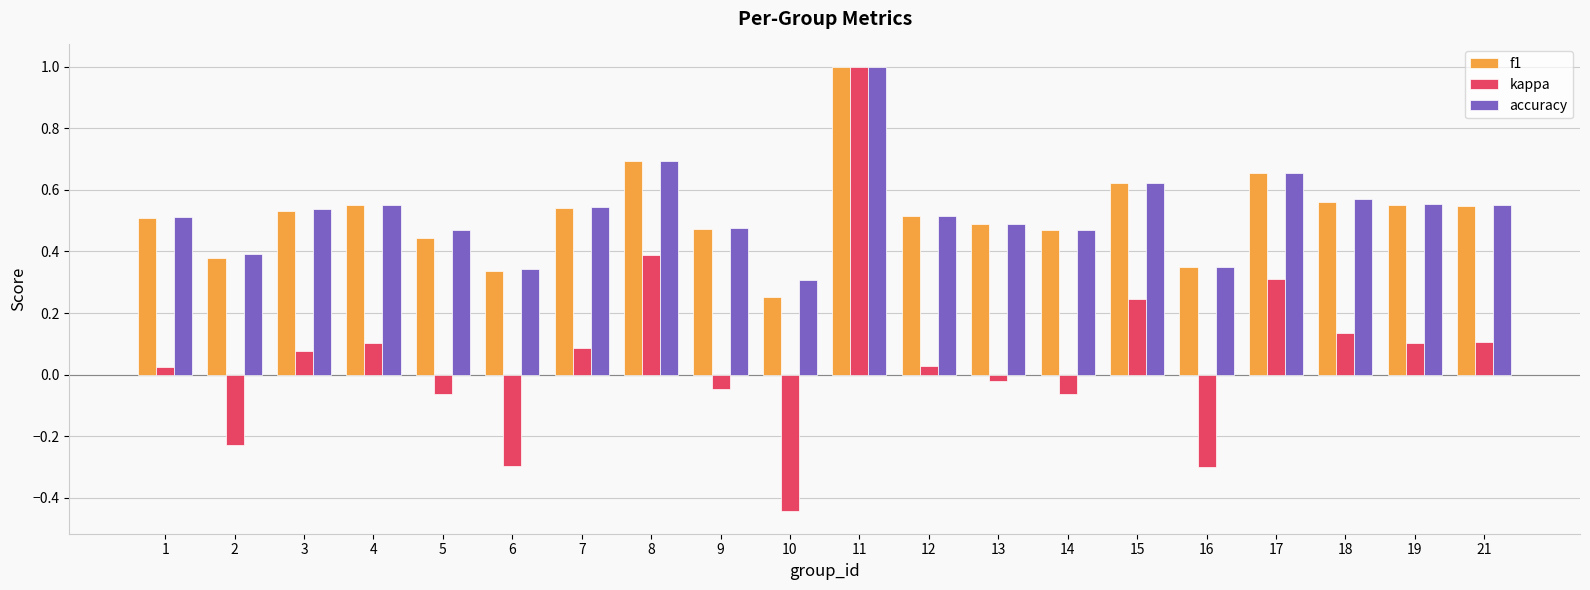

Is the value of kappa at 11 greater than the value of accuracy at 15?

Yes